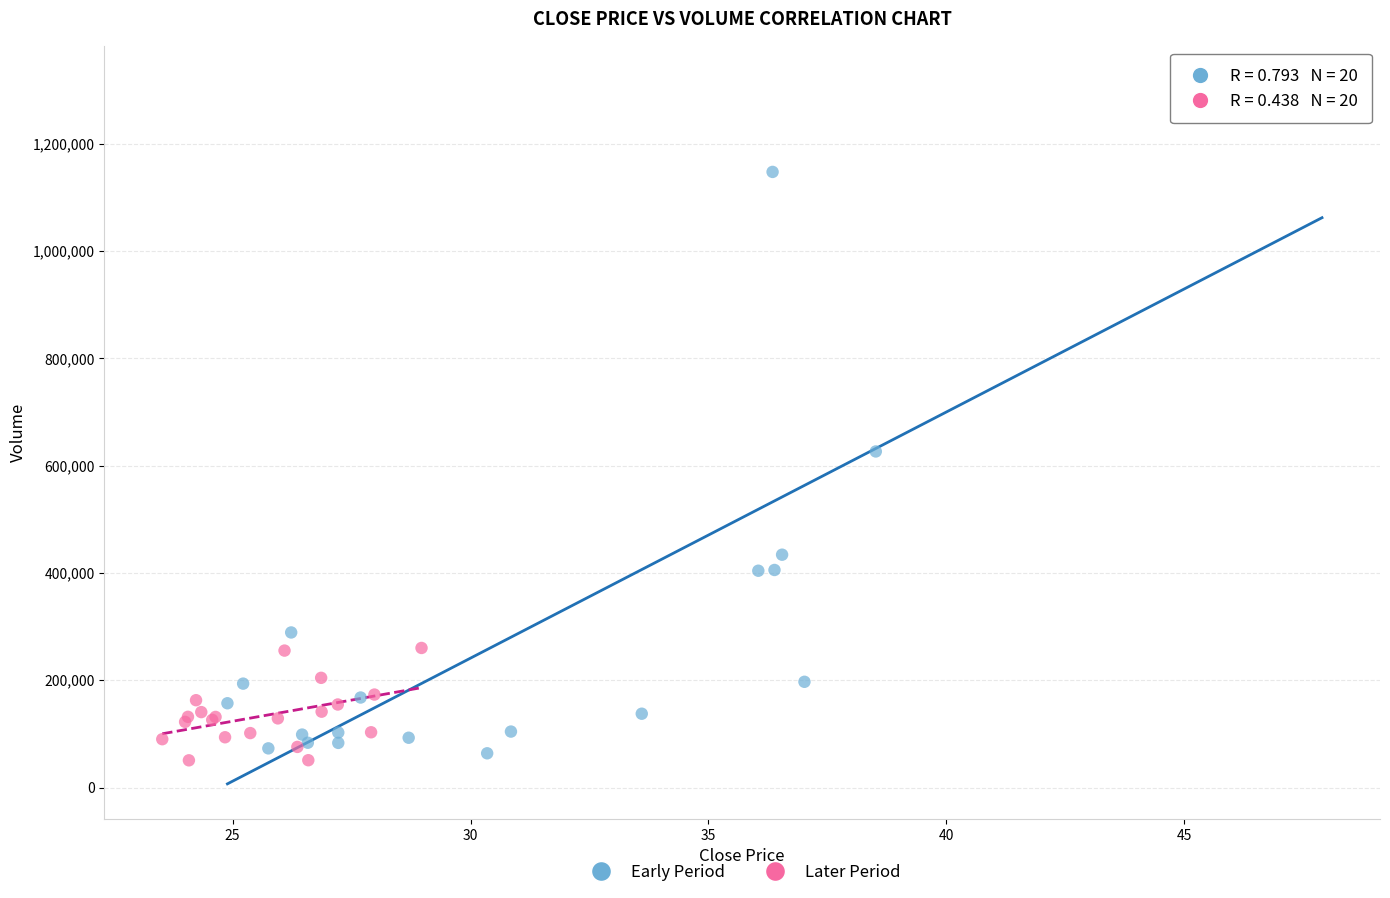

What are all the series names shown in the legend?

Early Period, Later Period